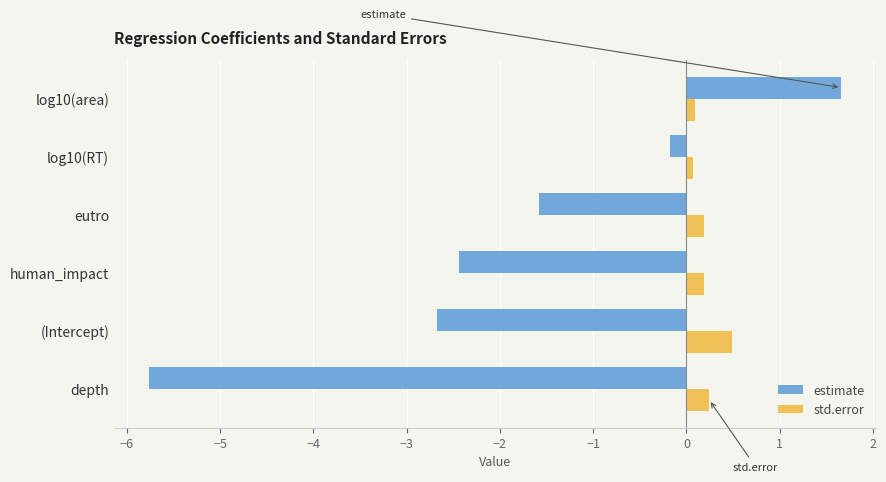

Which series has the largest total across all categories?

std.error